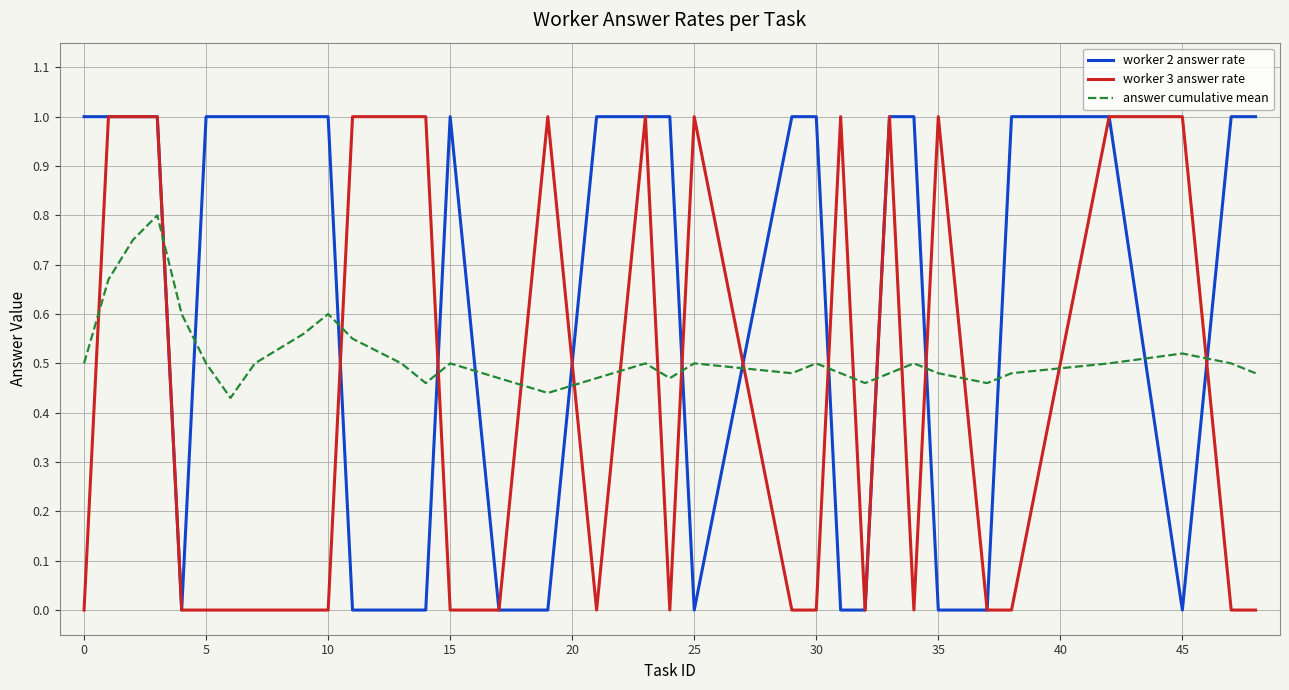

Which series has the largest total across all categories?

worker 2 answer rate